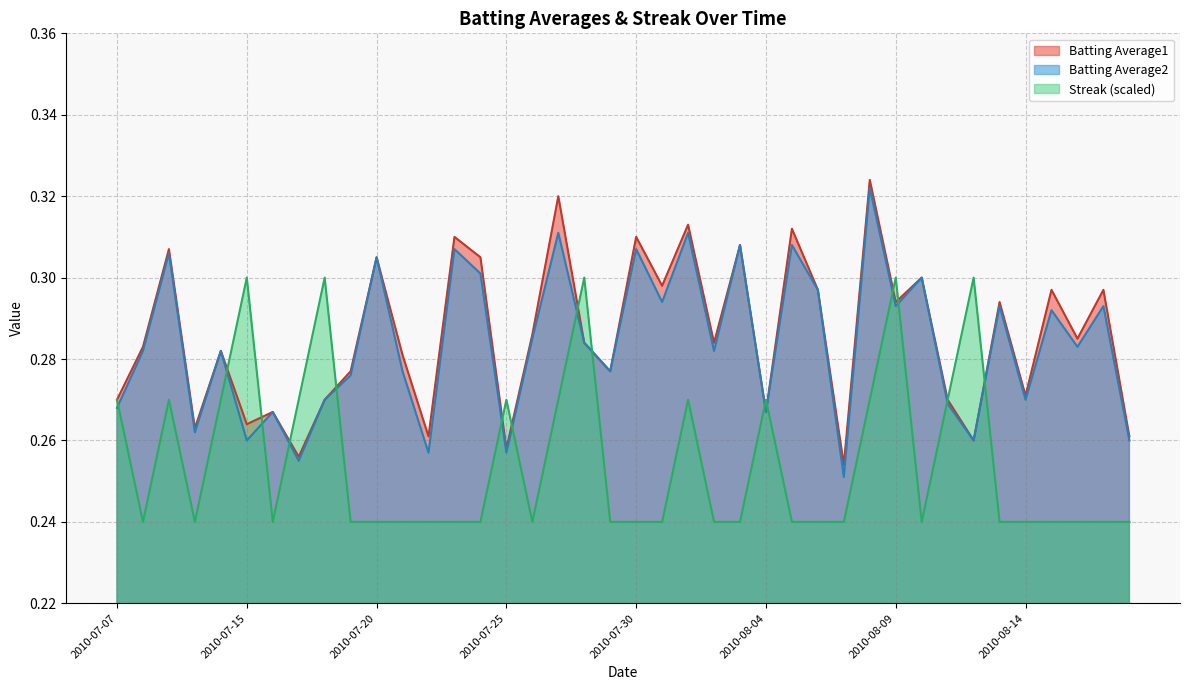

At which category does Batting Average2 reach its first local peak?

2010-07-09